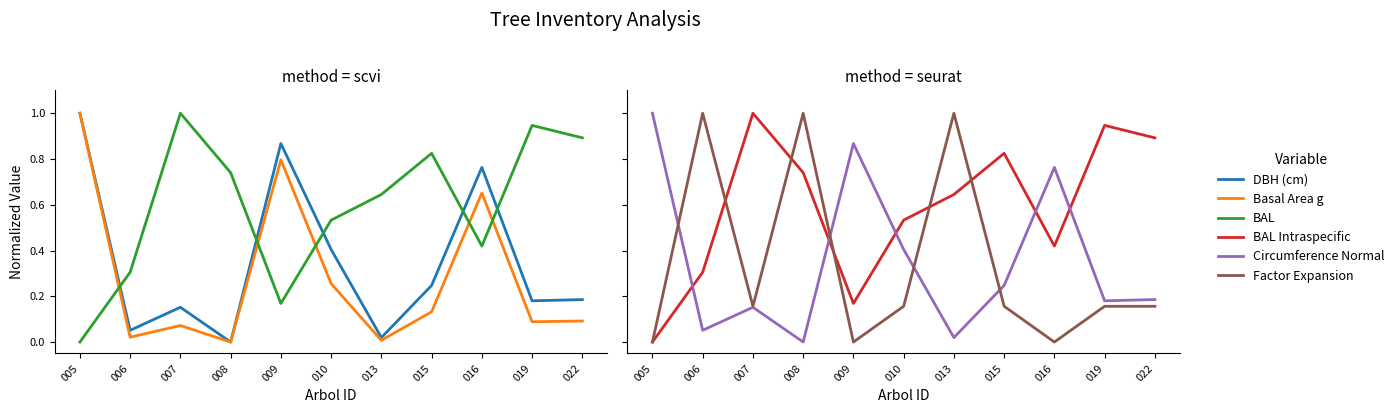

Which category has the lowest value across all series?

008